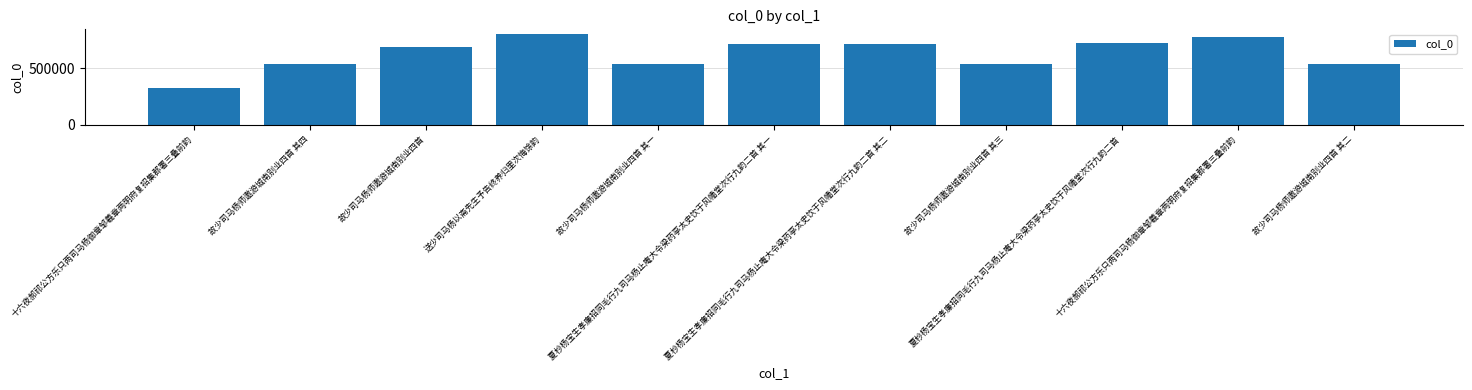

What is the approximate value at 十六夜郝祁公方乐只两司马杨御章邹羲章两明府复招集郡署三叠前韵, to the nearest 10?

773220